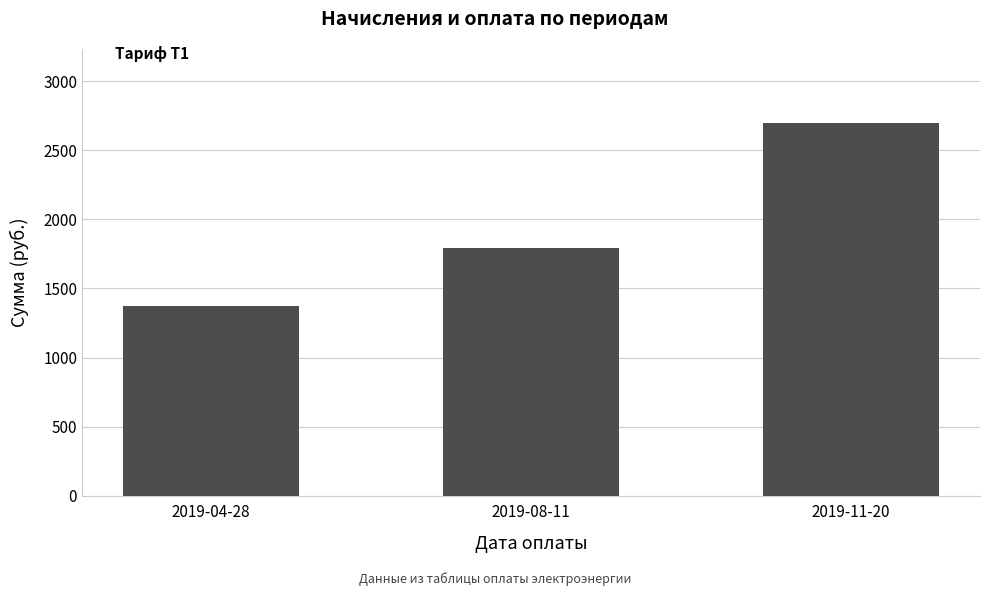

True or false: the data shows 1371 at 2019-04-28.

True